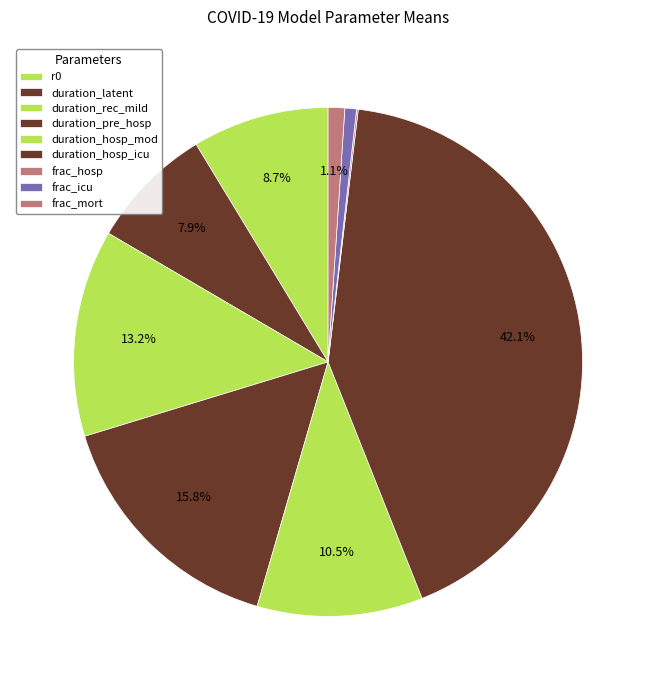

Which slice is the largest?

duration_hosp_icu